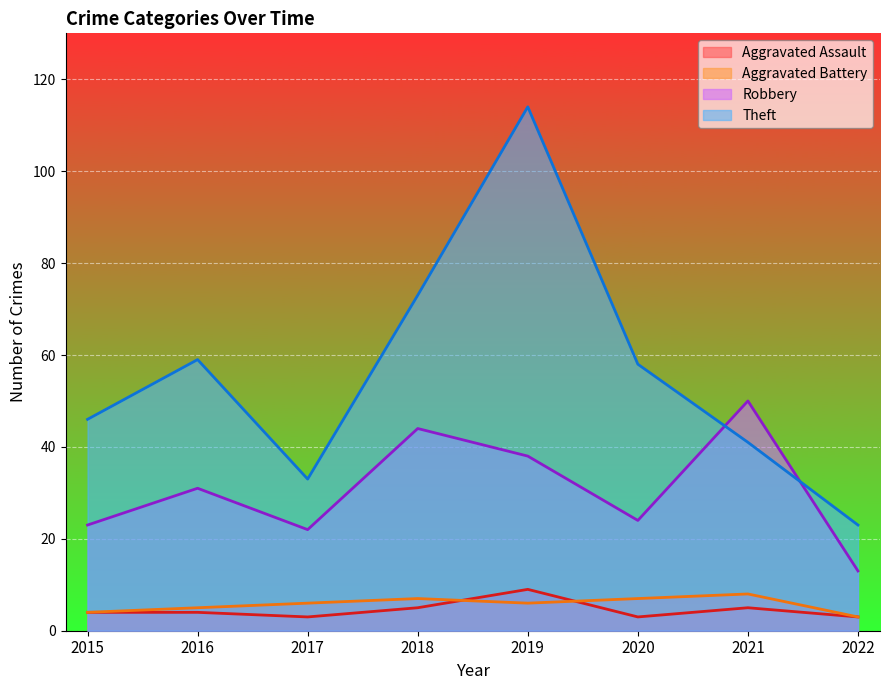

True or false: Theft and Aggravated Assault cross at least once.

False